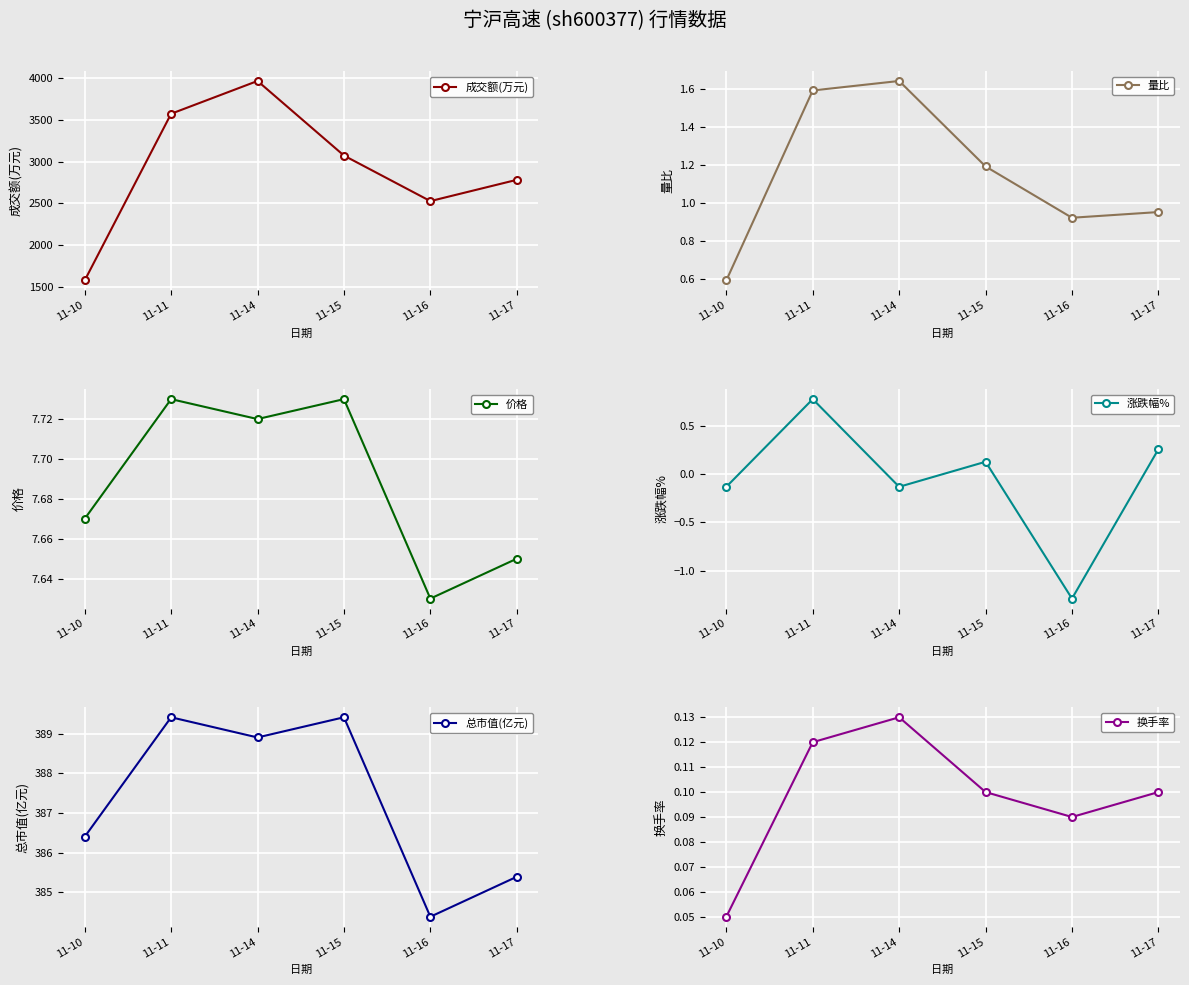

What is the value of the 量比 point at the 6th from the left?

0.9